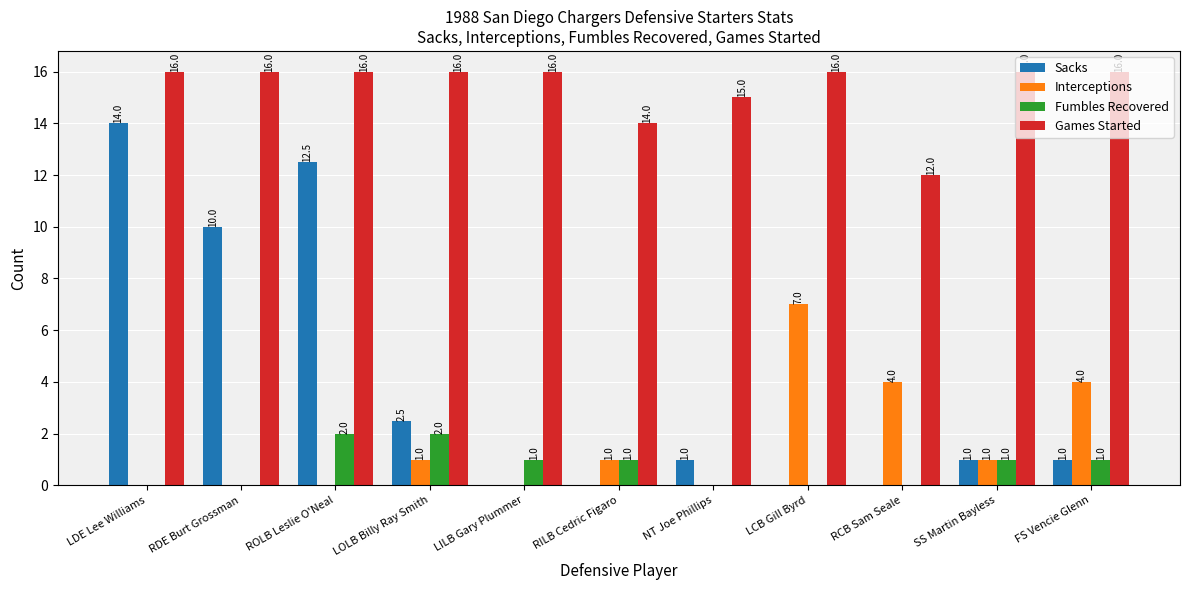

Which series changed the most between LDE Lee Williams and LCB Gill Byrd?

Sacks